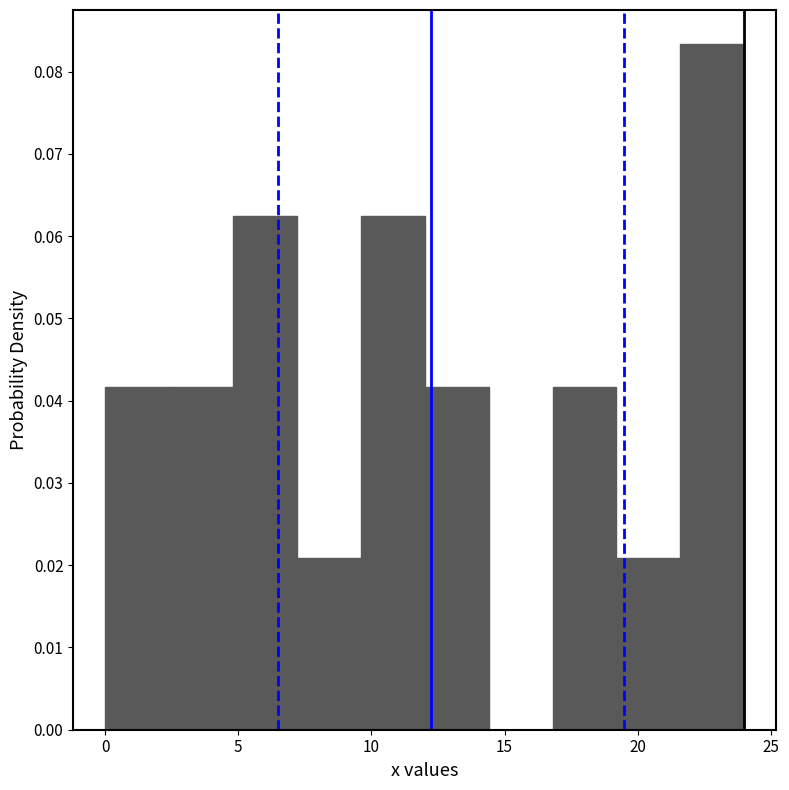

Reading left to right, list every bar in this chart as the range it spans on the x-axis followed by its height. Neither the bar edges nor the heights are printed on the chart, so give them approximately, as read against the axes.

0.0 to 2.4: 0.042
2.4 to 4.8: 0.042
4.8 to 7.2: 0.063
7.2 to 9.6: 0.021
9.6 to 12.0: 0.063
12.0 to 14.4: 0.042
14.4 to 16.8: 0
16.8 to 19.2: 0.042
19.2 to 21.6: 0.021
21.6 to 24.0: 0.083